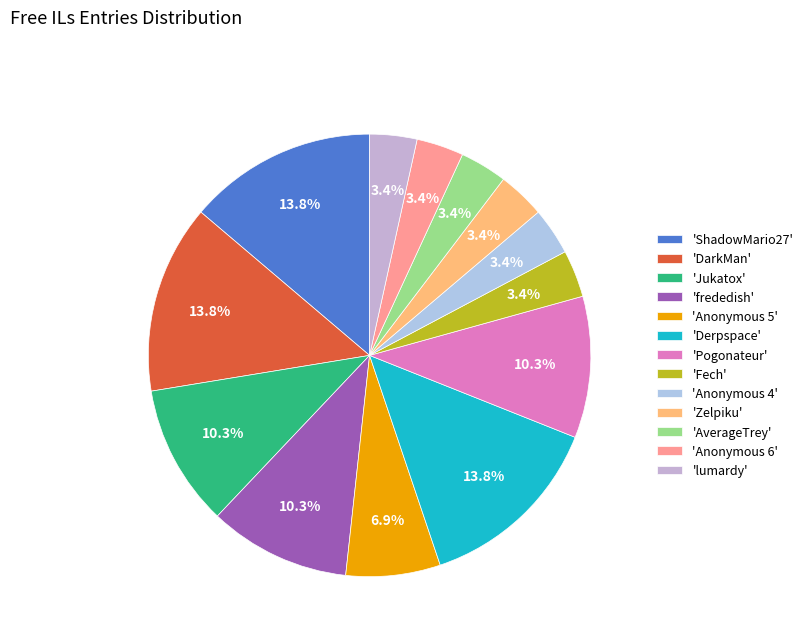

To the nearest percent, what is the difference between the largest and smallest slice percentages?

10%